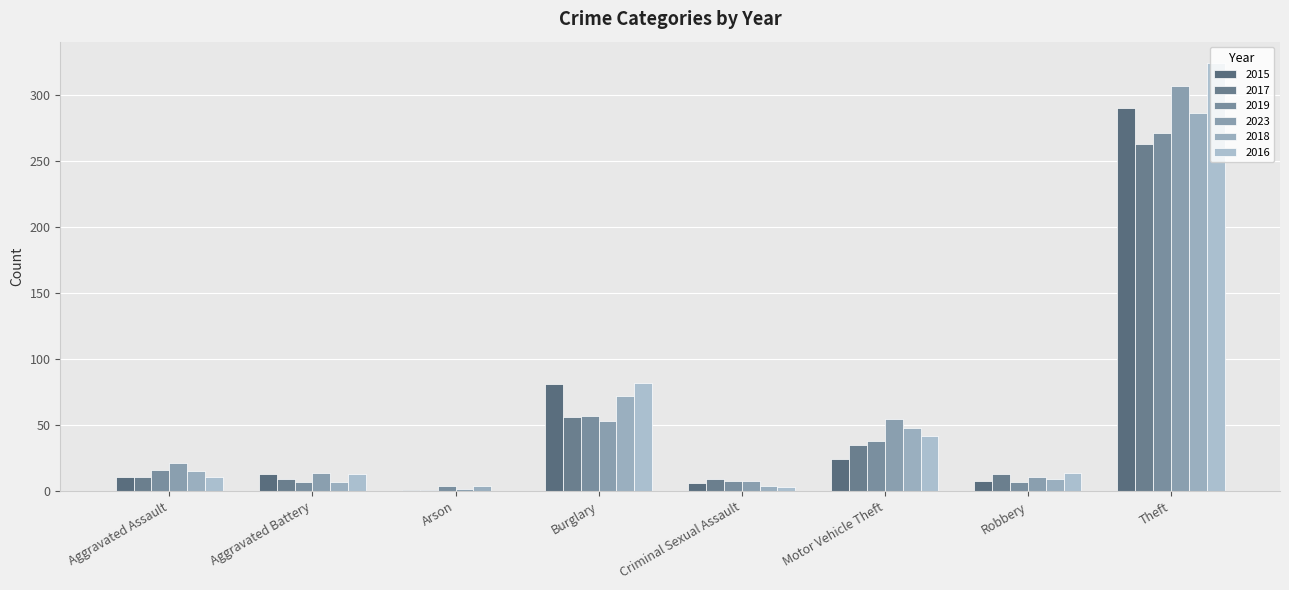

Which series has the largest total across all categories?

2016